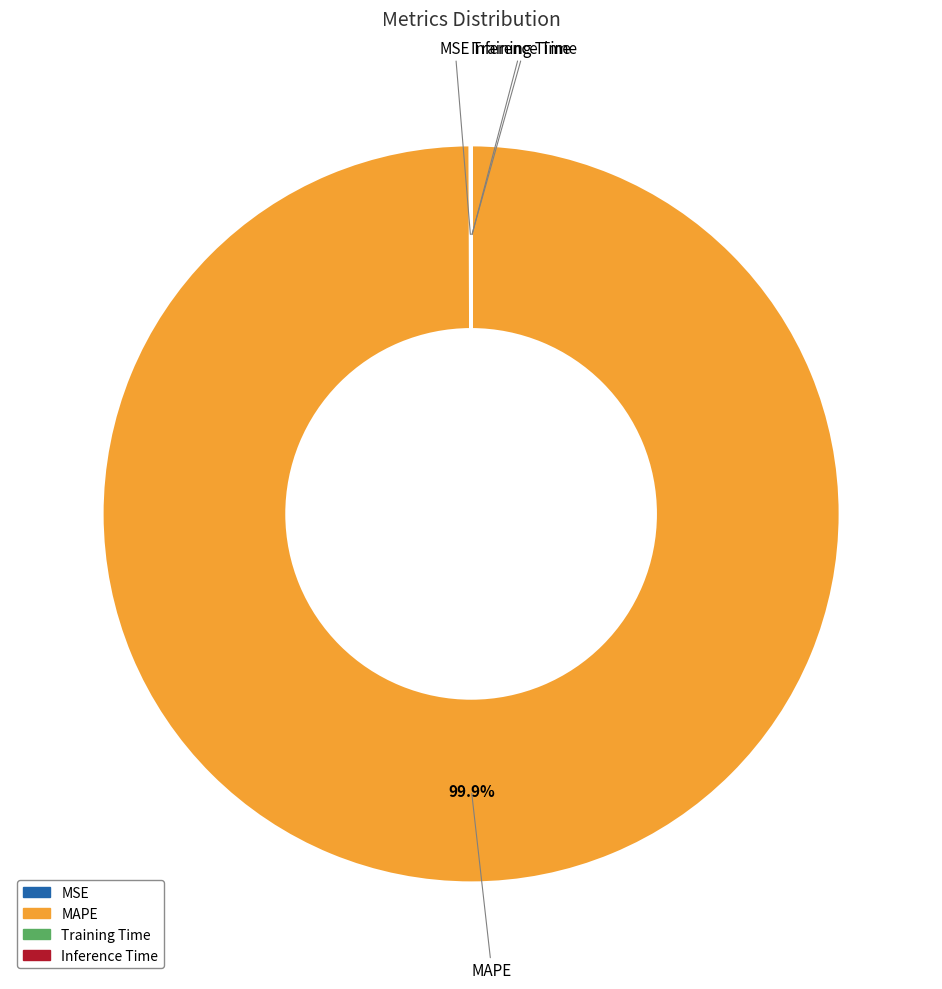

How much of the chart is everything except MAPE?

0.1%